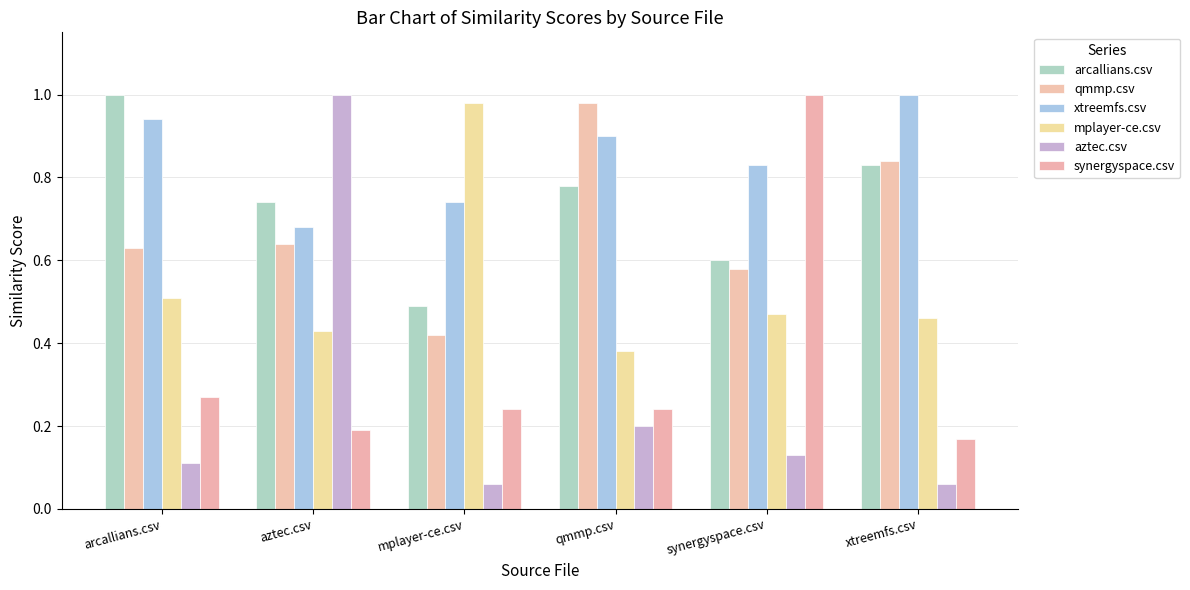

Reading right to left, transcribe all the data shown in this chart.

arcallians.csv: 0.8	0.6	0.8	0.5	0.7	1.0
qmmp.csv: 0.8	0.6	1.0	0.4	0.6	0.6
xtreemfs.csv: 1.0	0.8	0.9	0.7	0.7	0.9
mplayer-ce.csv: 0.5	0.5	0.4	1.0	0.4	0.5
aztec.csv: 0.1	0.1	0.2	0.1	1.0	0.1
synergyspace.csv: 0.2	1.0	0.2	0.2	0.2	0.3